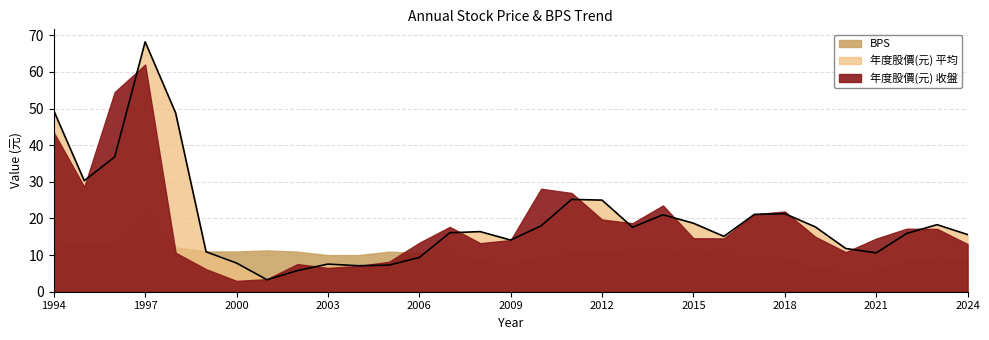

What is the sum of the 年度股價(元) 平均 values at 2017 and 2016?

36.2